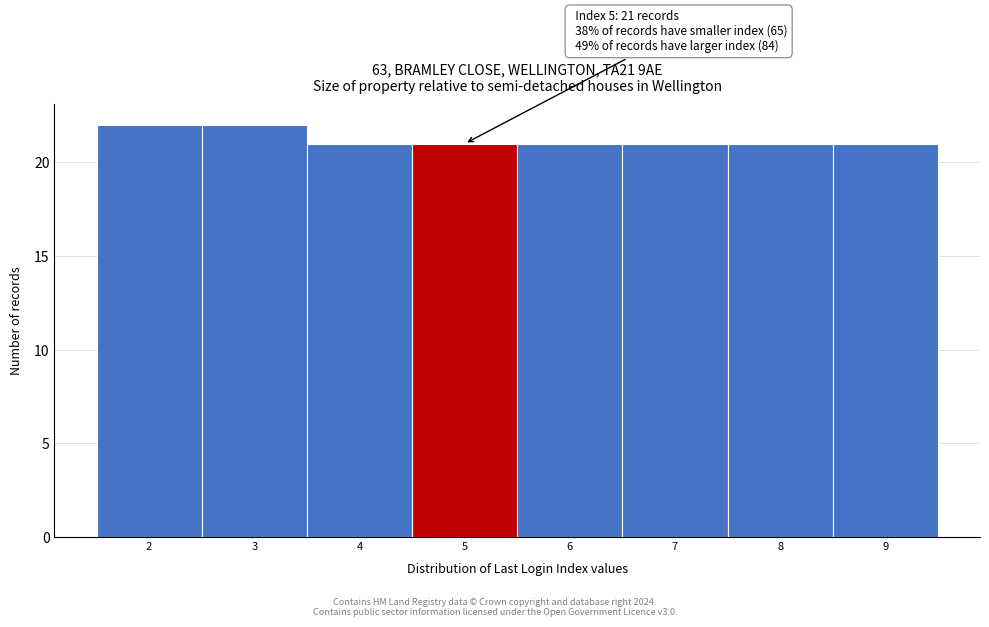

Reading left to right, what are all the values shown in this chart?

2=22	3=22	4=21	5=21	6=21	7=21	8=21	9=21